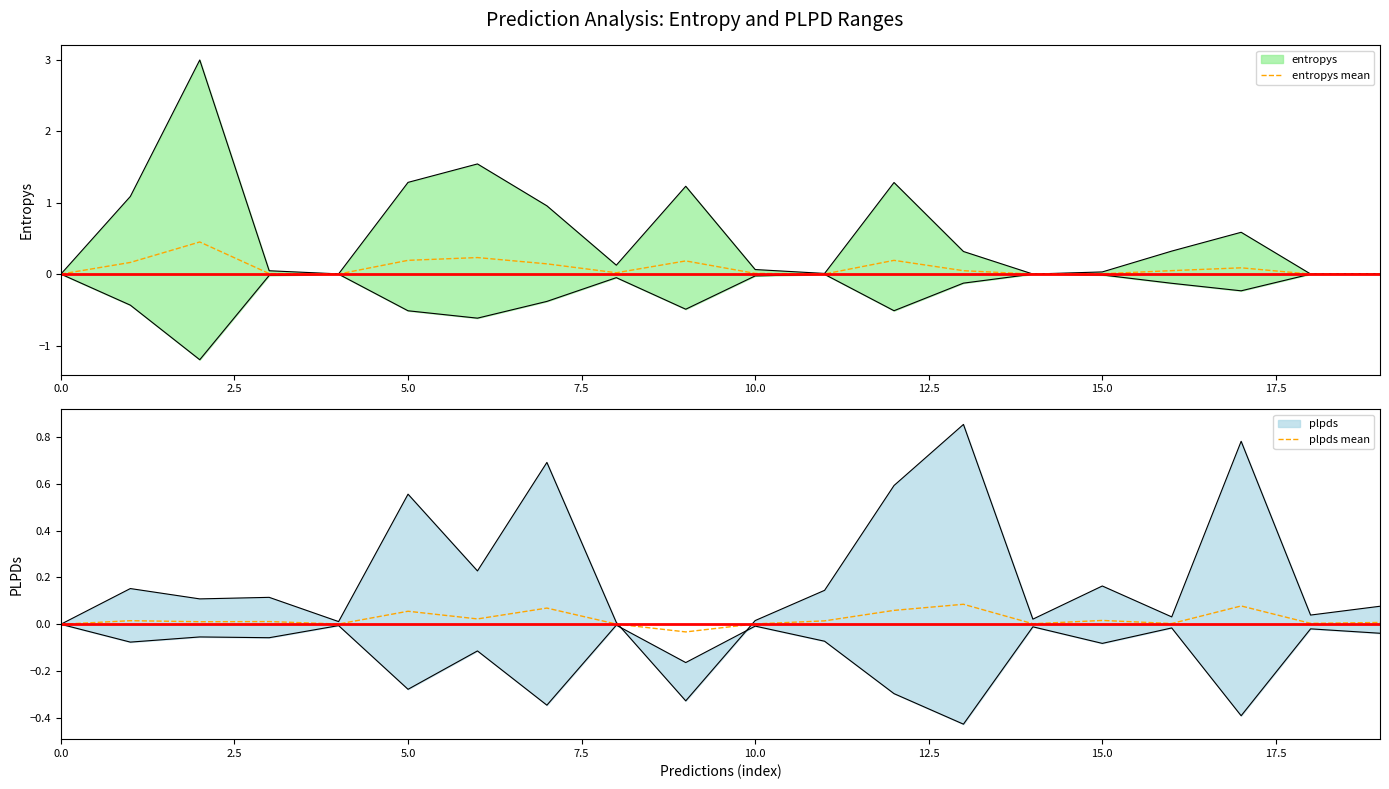

How many times do entropys mean and plpds mean cross each other?

7